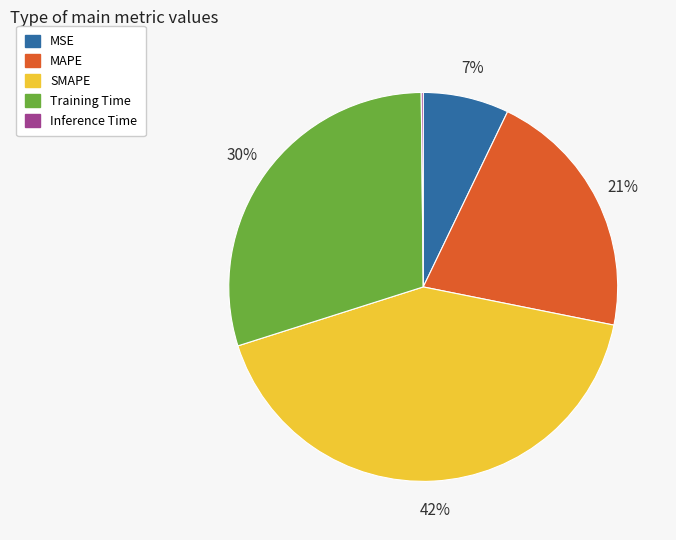

Does any single category account for the majority?

No